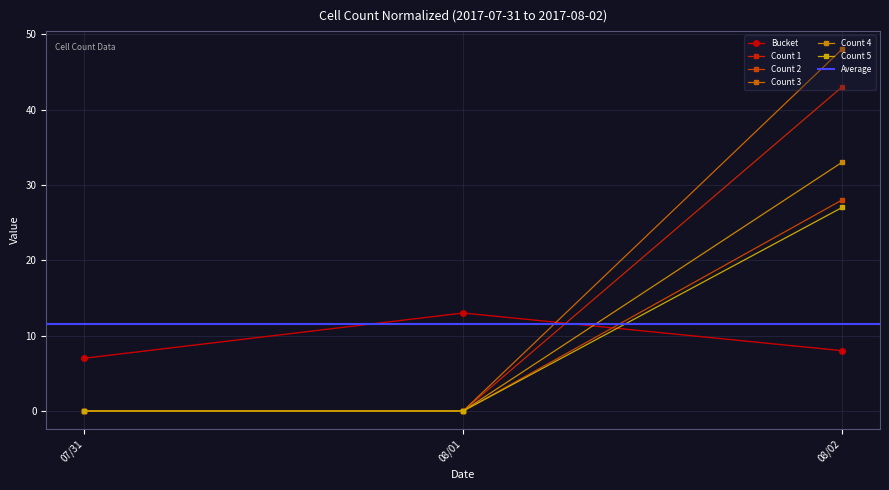

Read the Bucket value at 08/02.

8